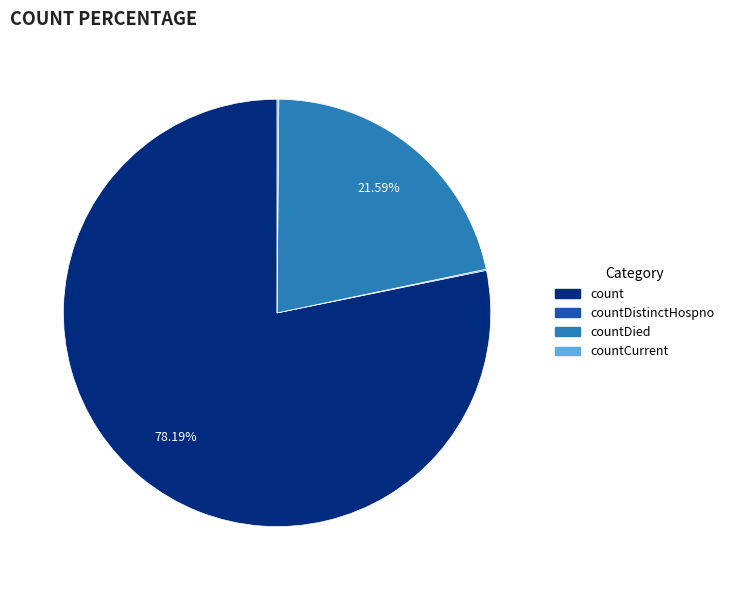

Is there a majority slice in this chart?

Yes